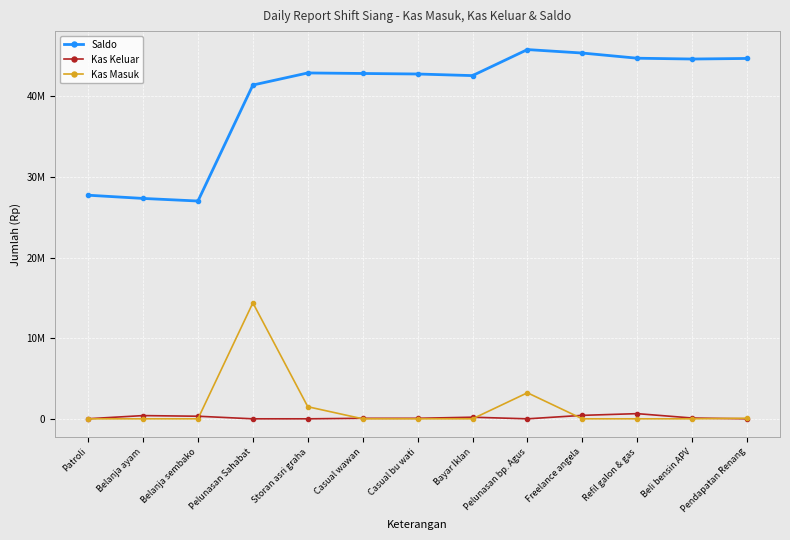

What position from the left is Casual wawan?

6